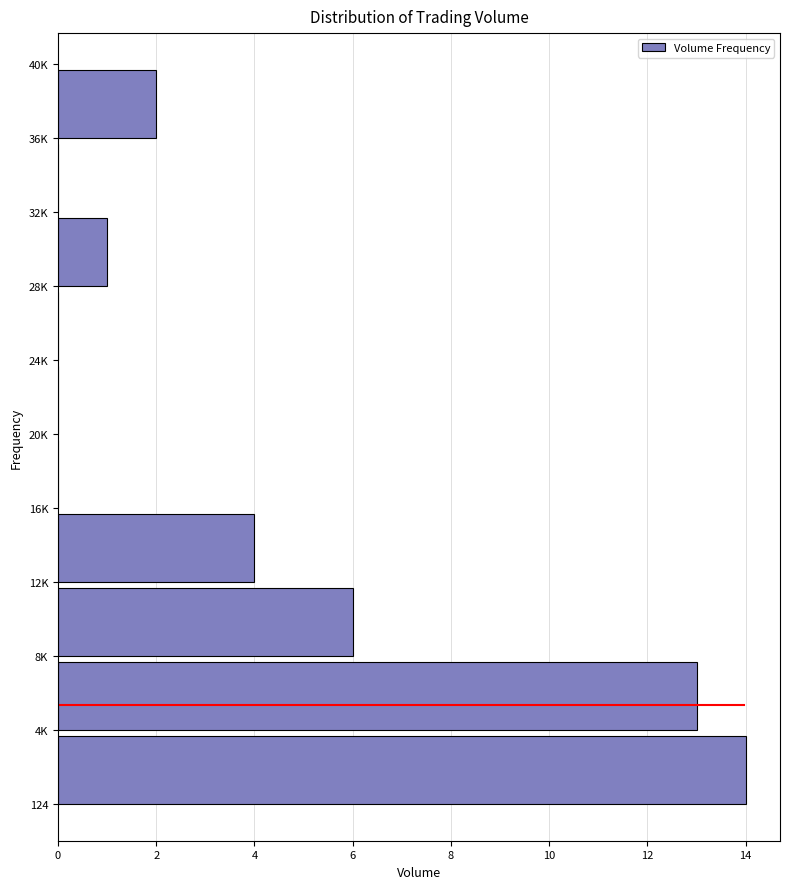

Reading top to bottom, what are all the values shown in this chart?

36K=2	32K=0	28K=1	24K=0	20K=0	16K=0	12K=4	8K=6	4K=13	124=14